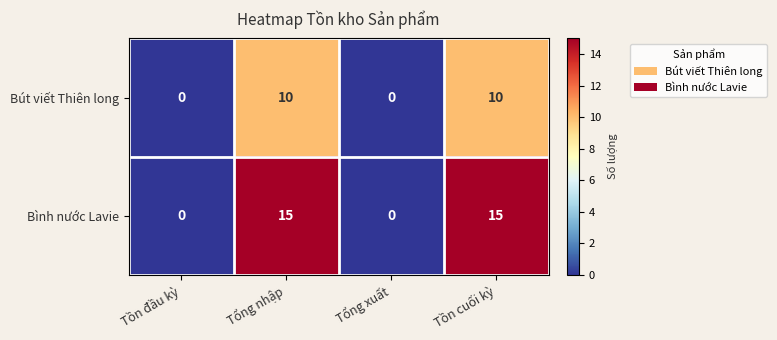

Which series has the largest total across all categories?

Bình nước Lavie